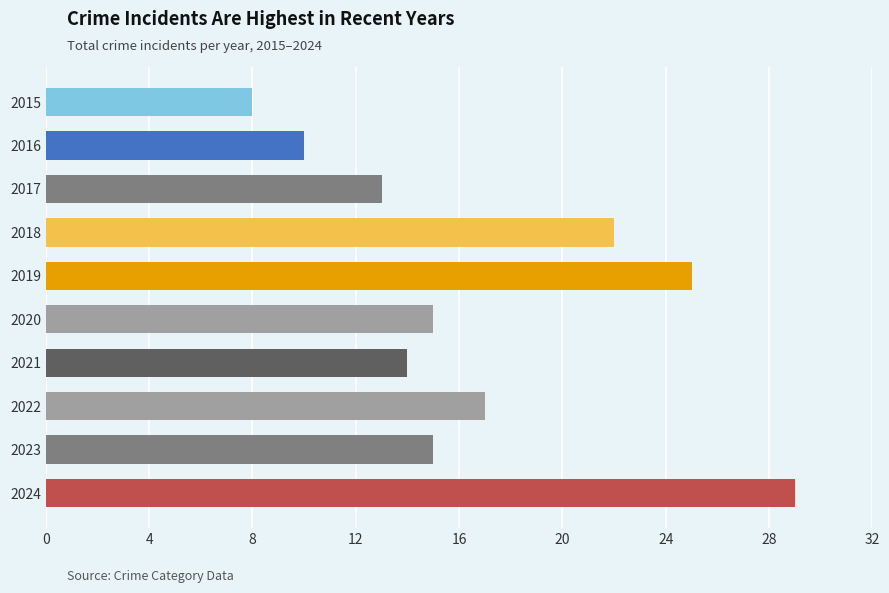

Which has a higher value, 2019 or 2021?

2019